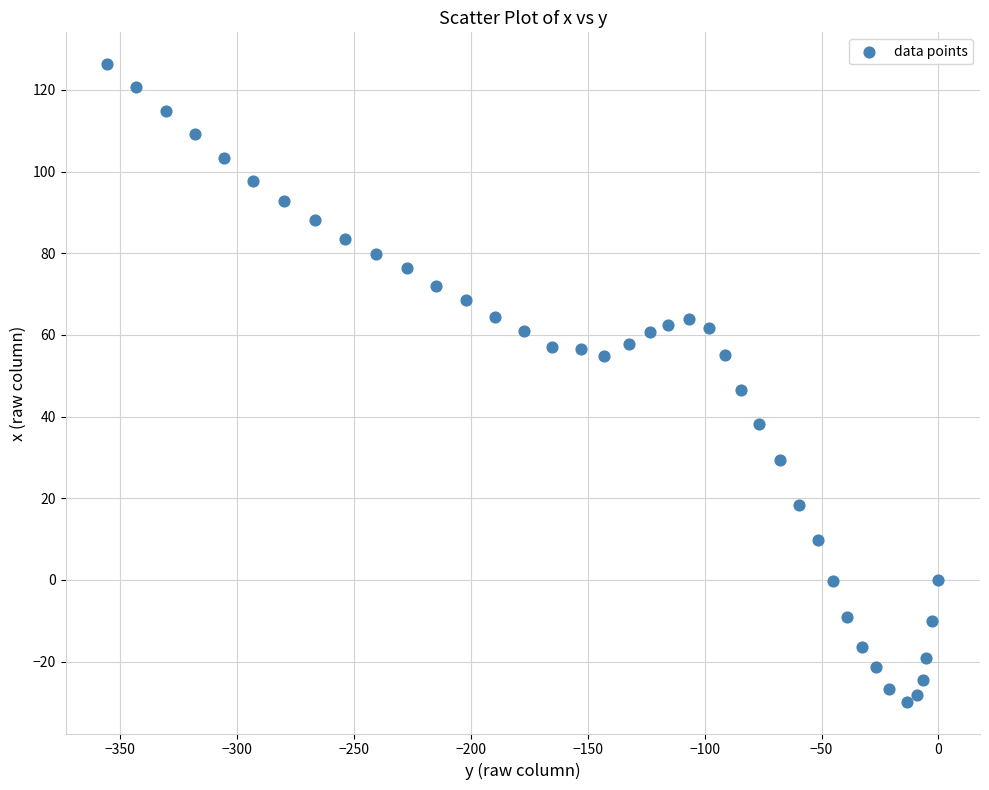

What is the range of X values (max minus min)?

355.5